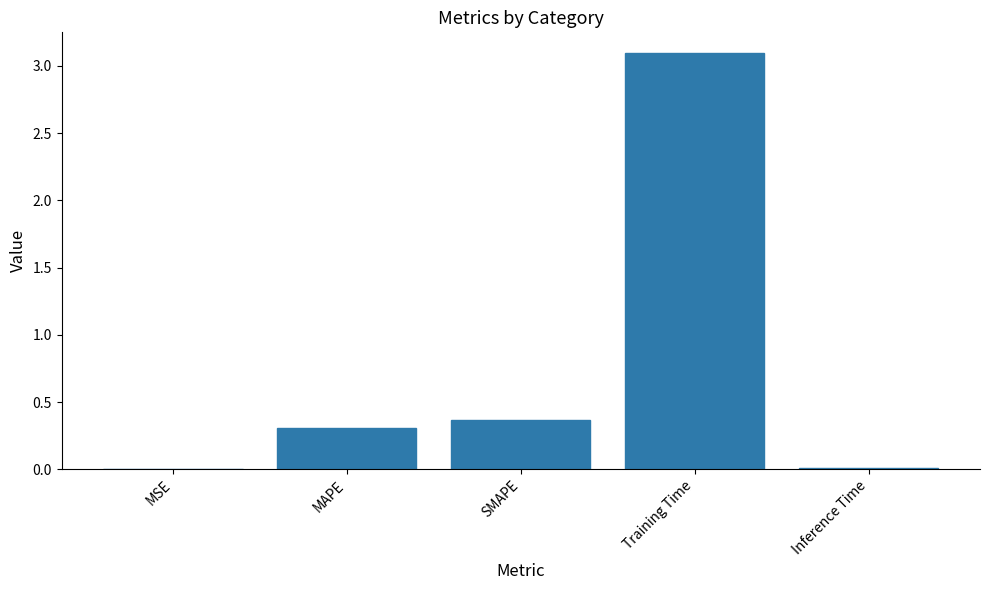

Is it true that the value at Inference Time is 0.0?

True